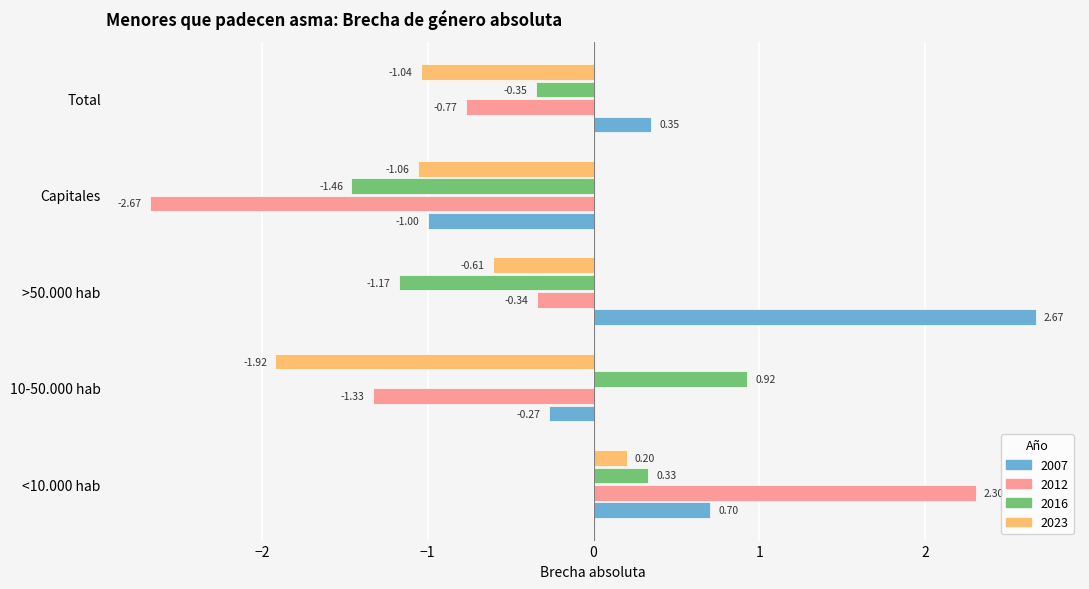

At how many categories does at least one series exceed 2?

2